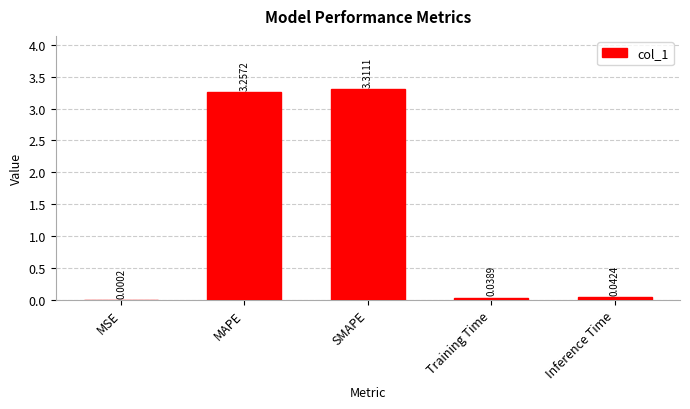

Is it true that the value at MAPE is 3.3?

True